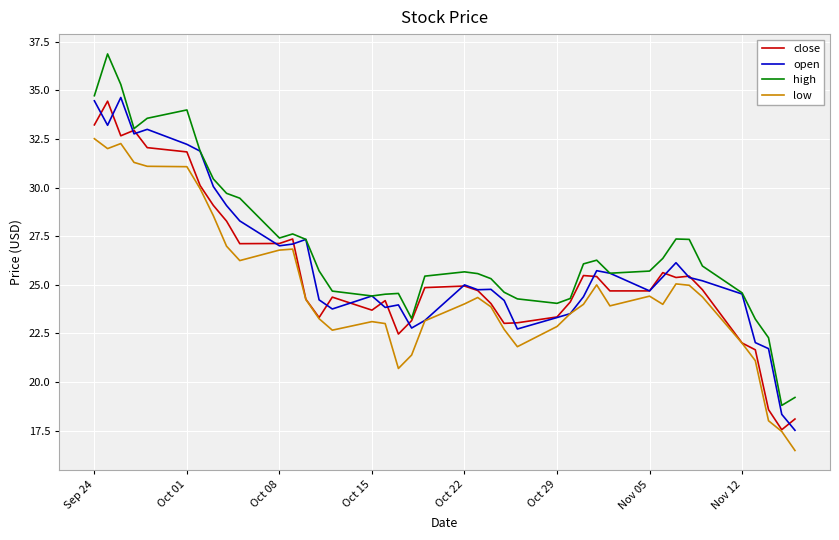

Rank the series by their average value, from lowest to highest.

low, close, open, high